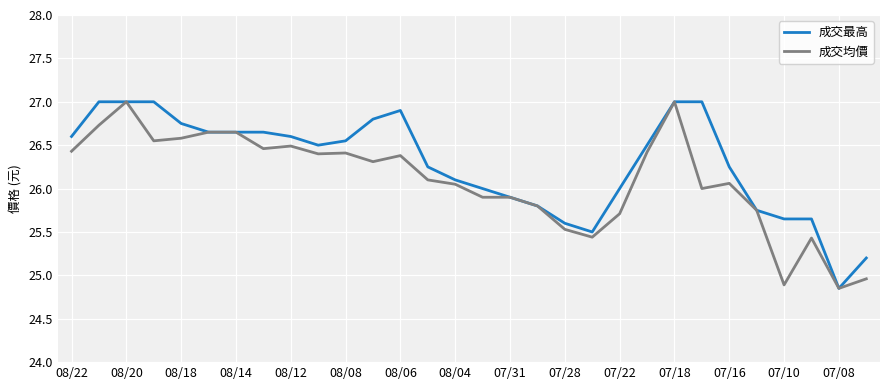

What are all the series names shown in the legend?

成交最高, 成交均價